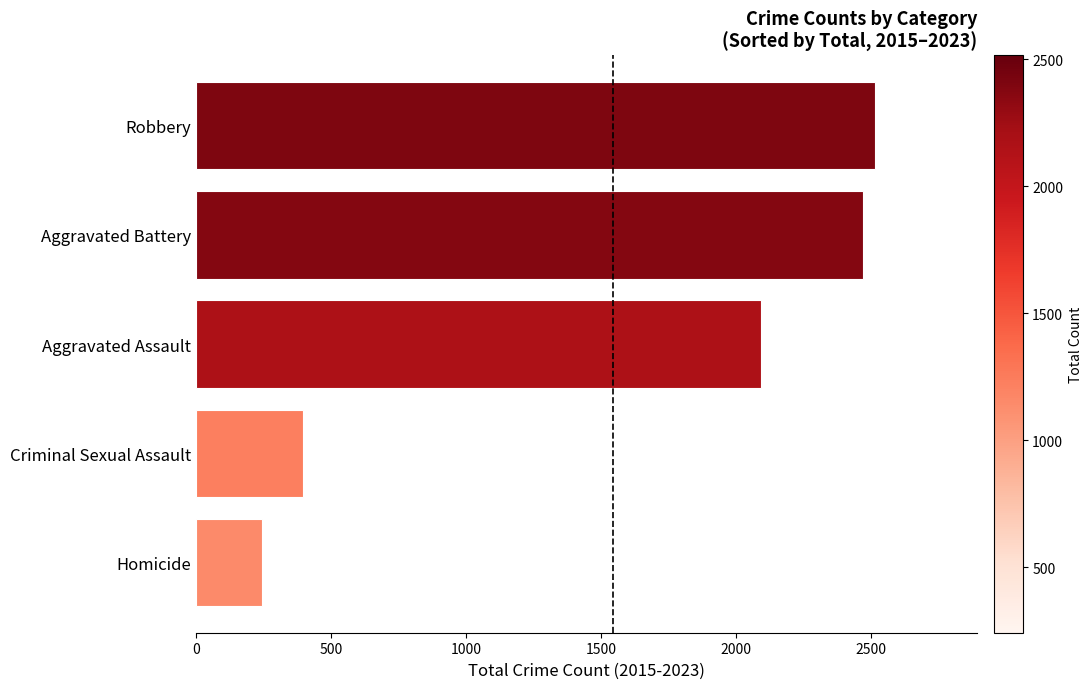

How many bars are there in total?

5